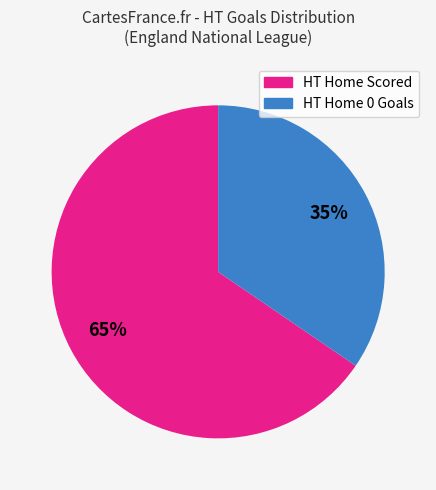

Does any single category account for the majority?

Yes